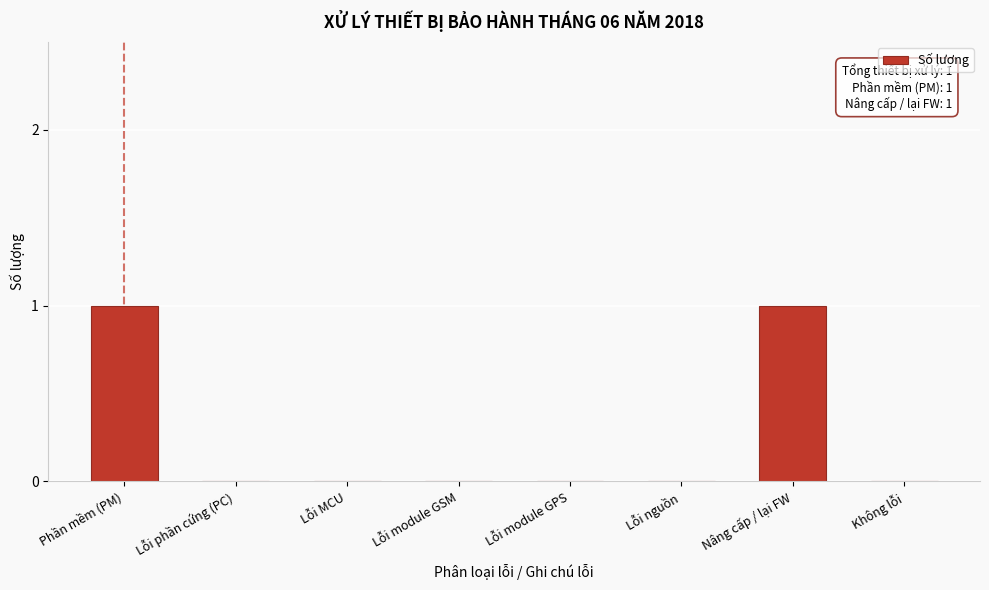

Reading left to right, list all the values displayed in this chart.

Phần mềm (PM)=1	Lỗi phần cứng (PC)=0	Lỗi MCU=0	Lỗi module GSM=0	Lỗi module GPS=0	Lỗi nguồn=0	Nâng cấp / lại FW=1	Không lỗi=0